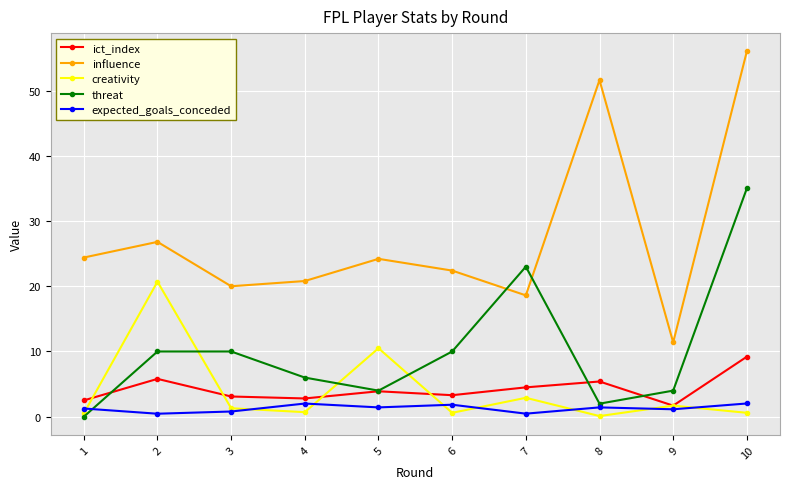

At 3, list the series in order from largest to smallest.

influence, threat, ict_index, creativity, expected_goals_conceded